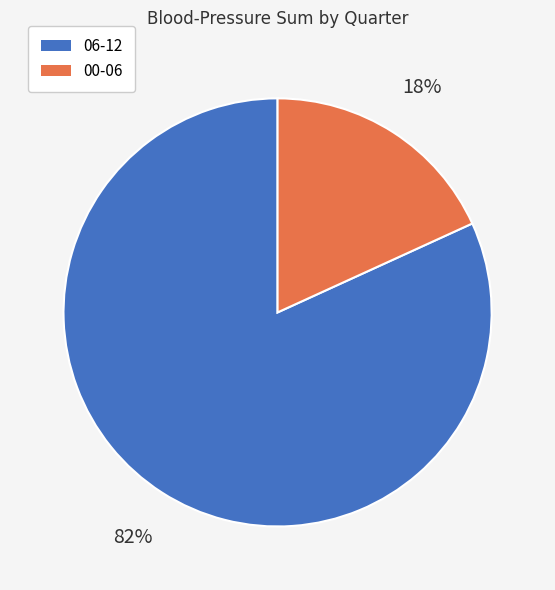

To the nearest percent, what portion does 00-06 represent?

18%